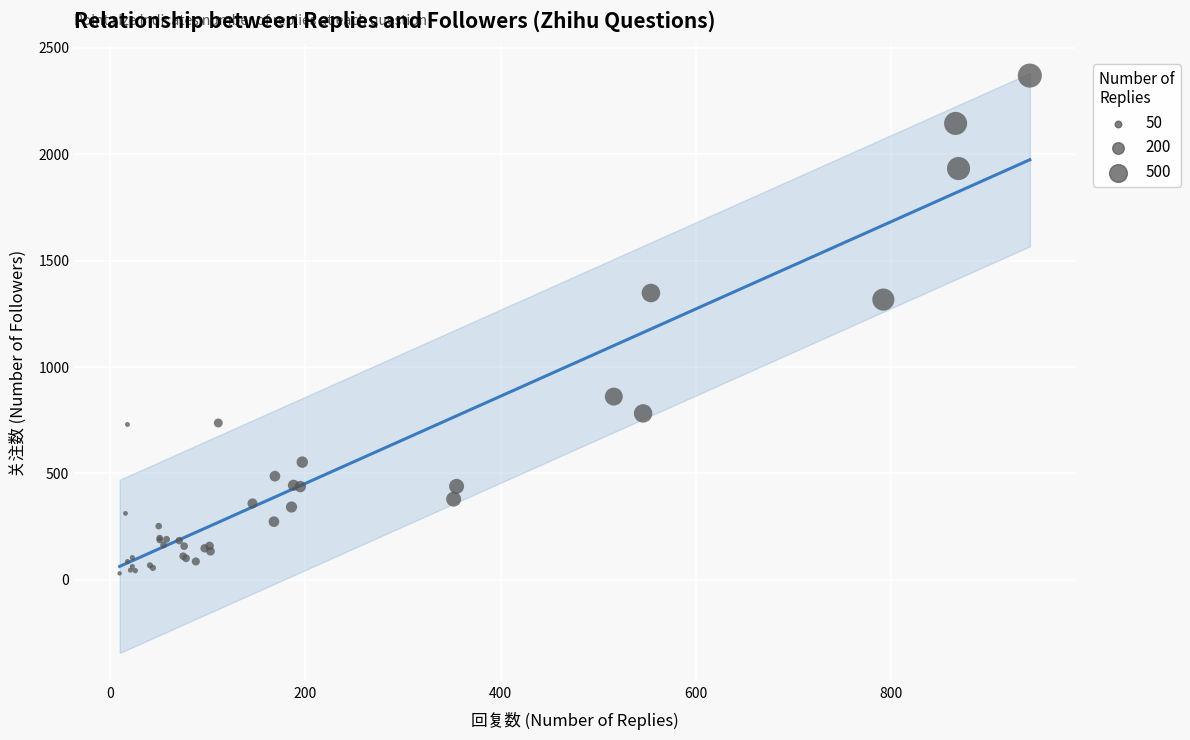

What Y value in the scatter plot is closest to 1200?

1317